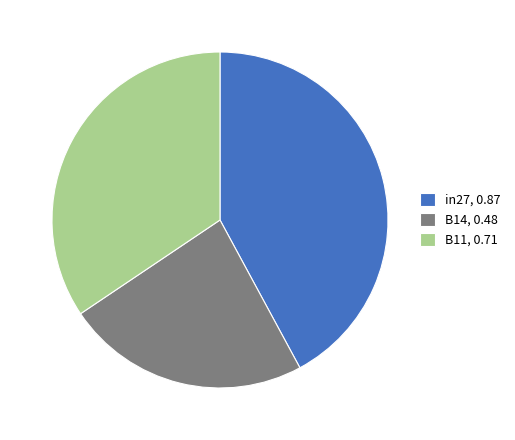

Combined, do in27, 0.87 and B11, 0.71 account for over 50%?

Yes